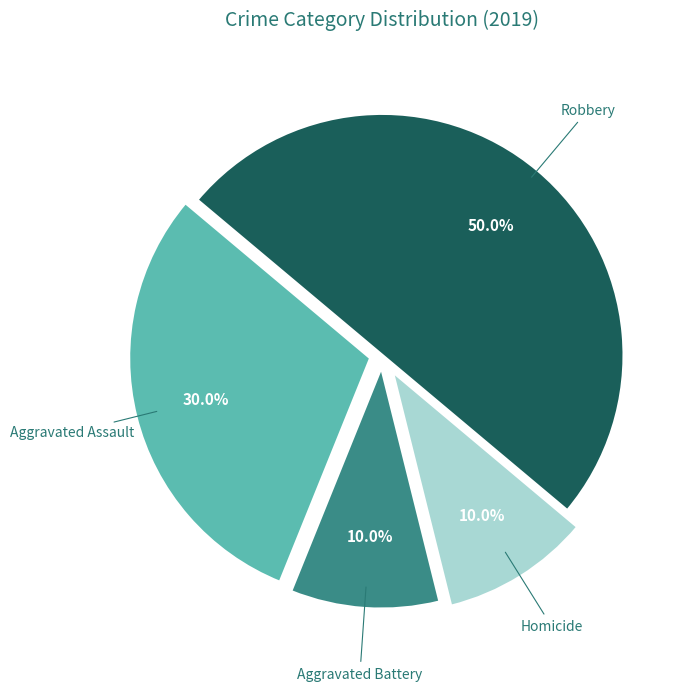

To the nearest percent, what is the difference between the largest and smallest slice percentages?

40%